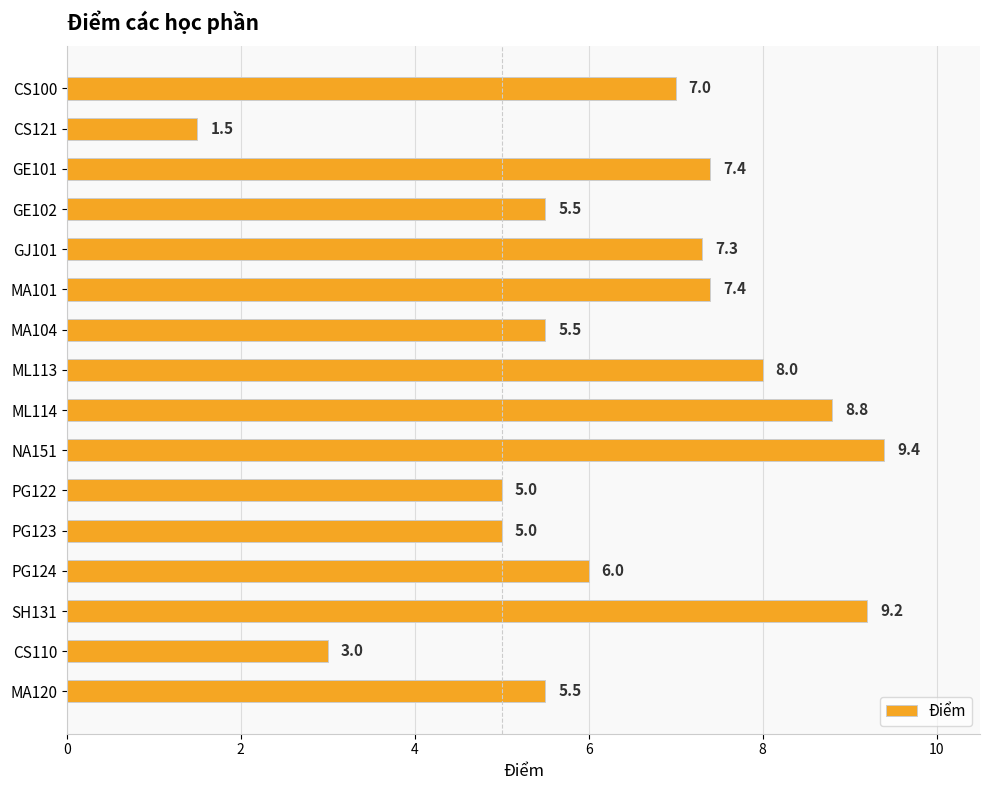

Are the bars grouped side by side (vs. stacked)?

No